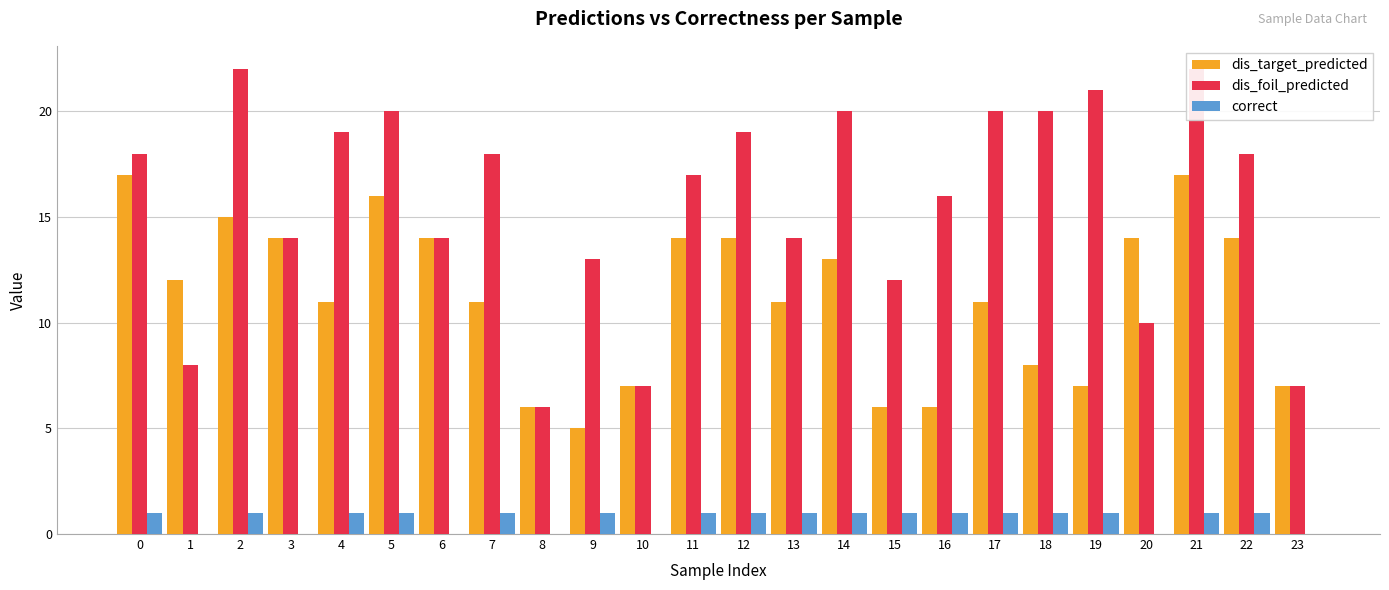

What is the minimum value for dis_target_predicted?

5